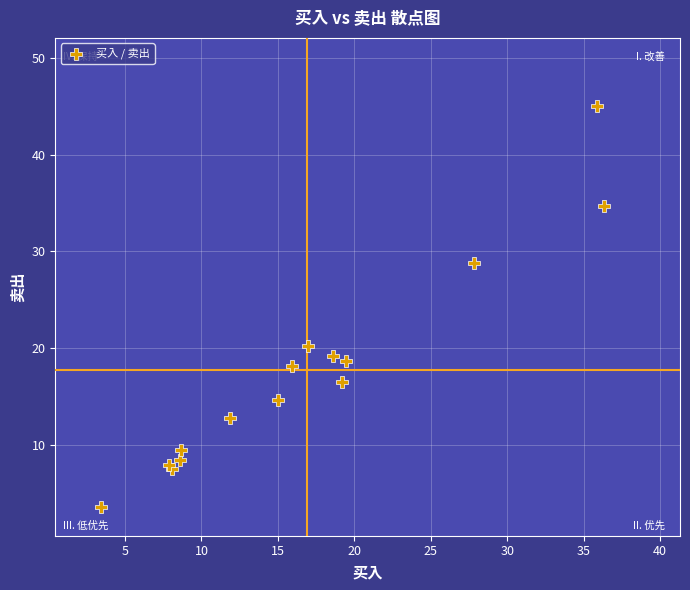

What Y value in the scatter plot is closest to 24?

20.2